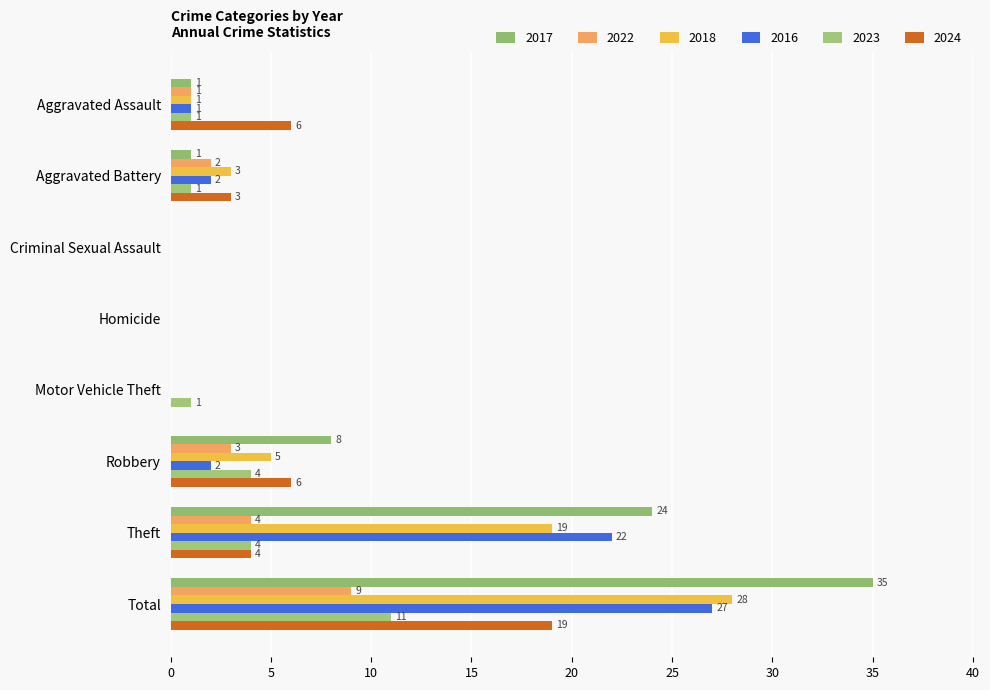

What is the total value across all series at Theft?

77